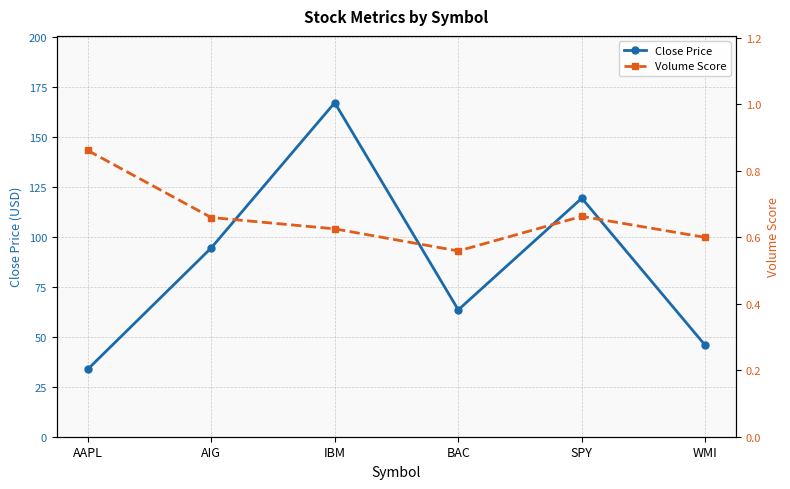

In Volume Score, how many points are lower than both neighbors (excluding endpoints)?

1